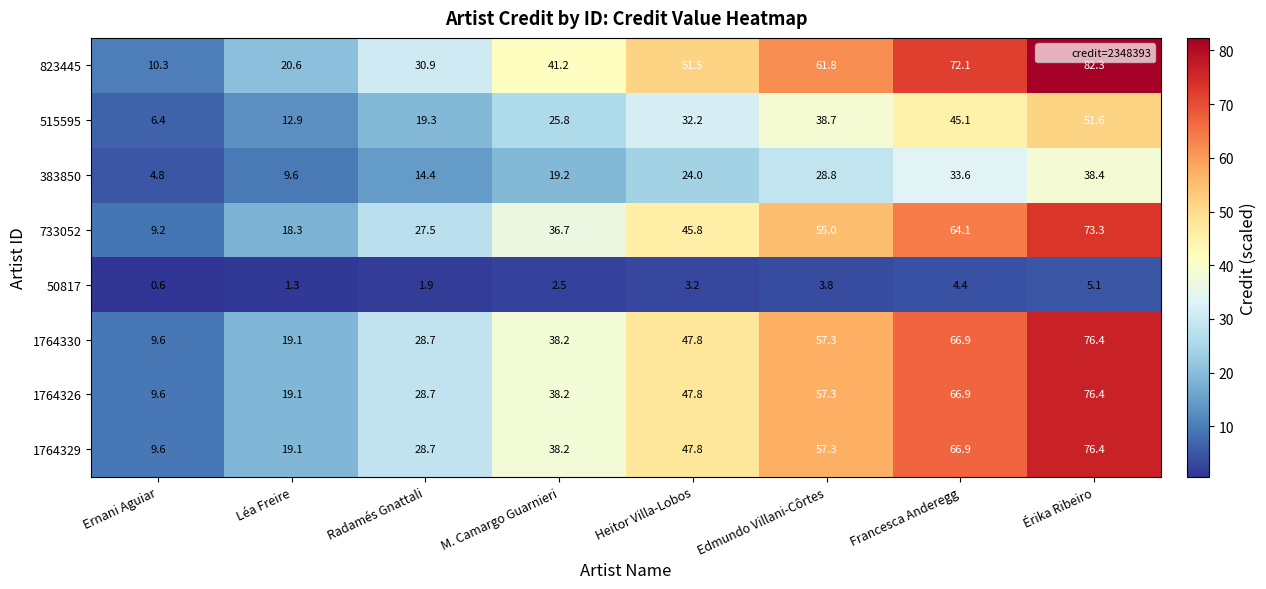

What is the approximate value of 823445 at Érika Ribeiro?

82.3